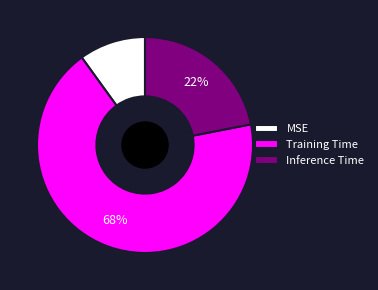

Count the number of slices in the pie.

3